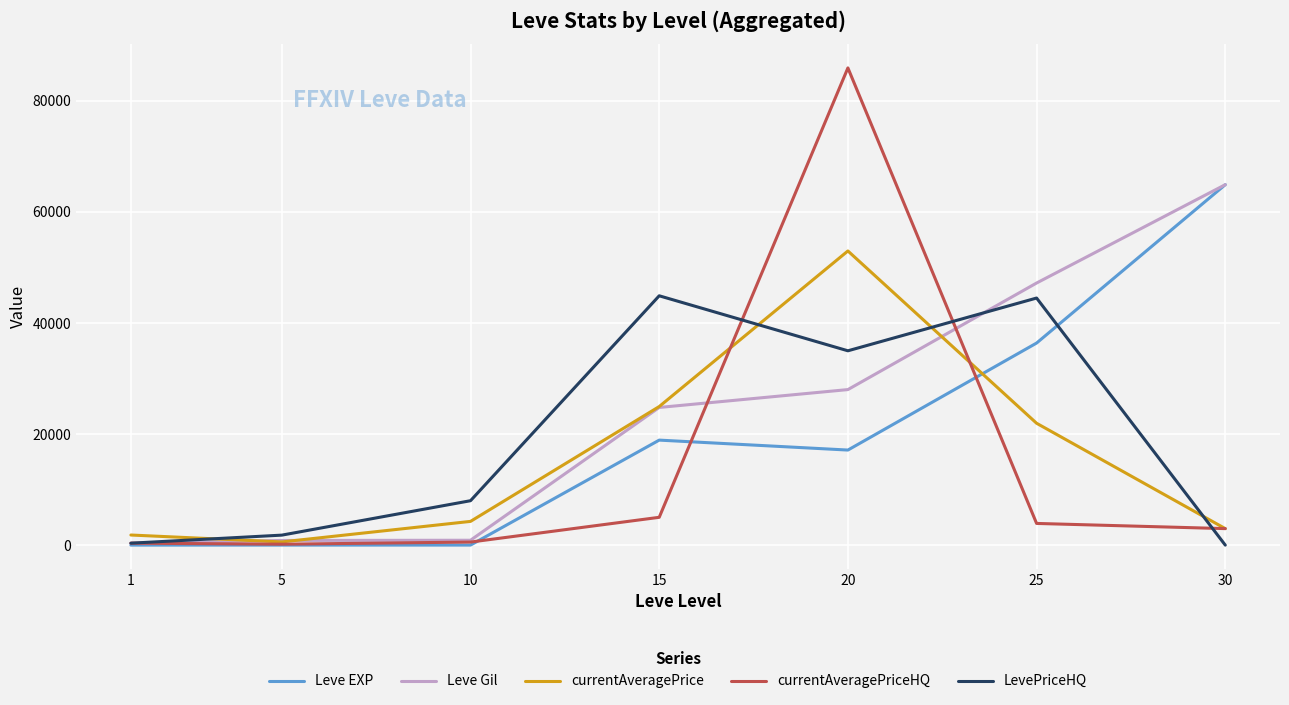

What is the difference between the highest and lowest values at 30?

64910.0